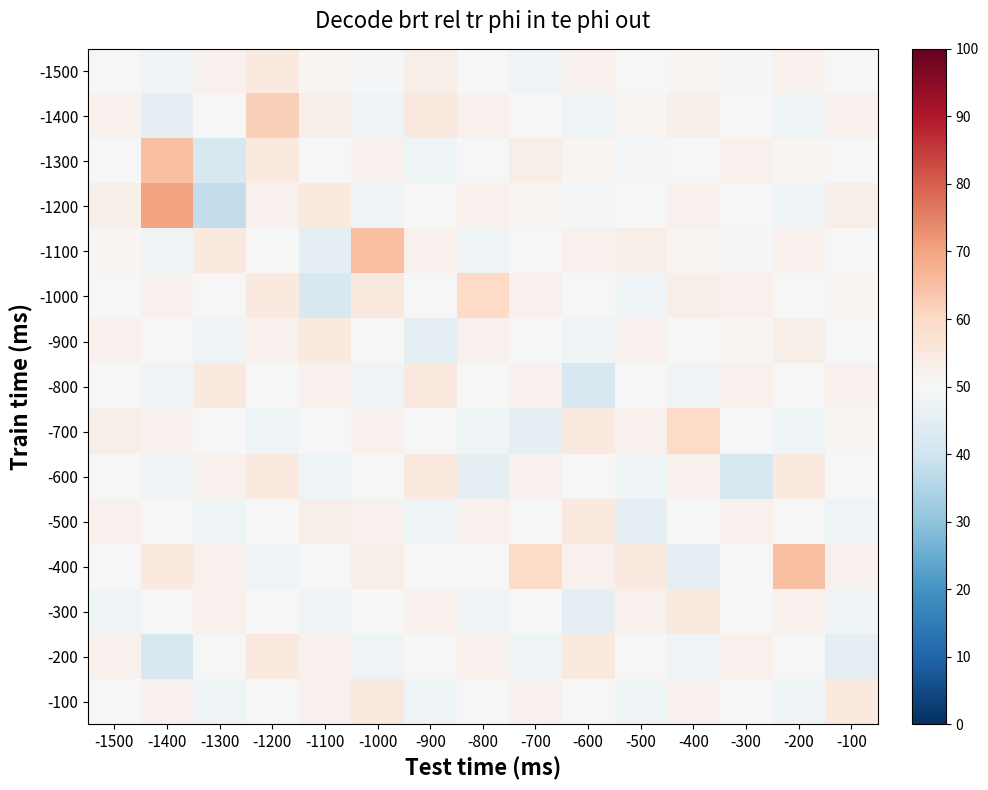

Which category has the lowest value across all series?

-1300